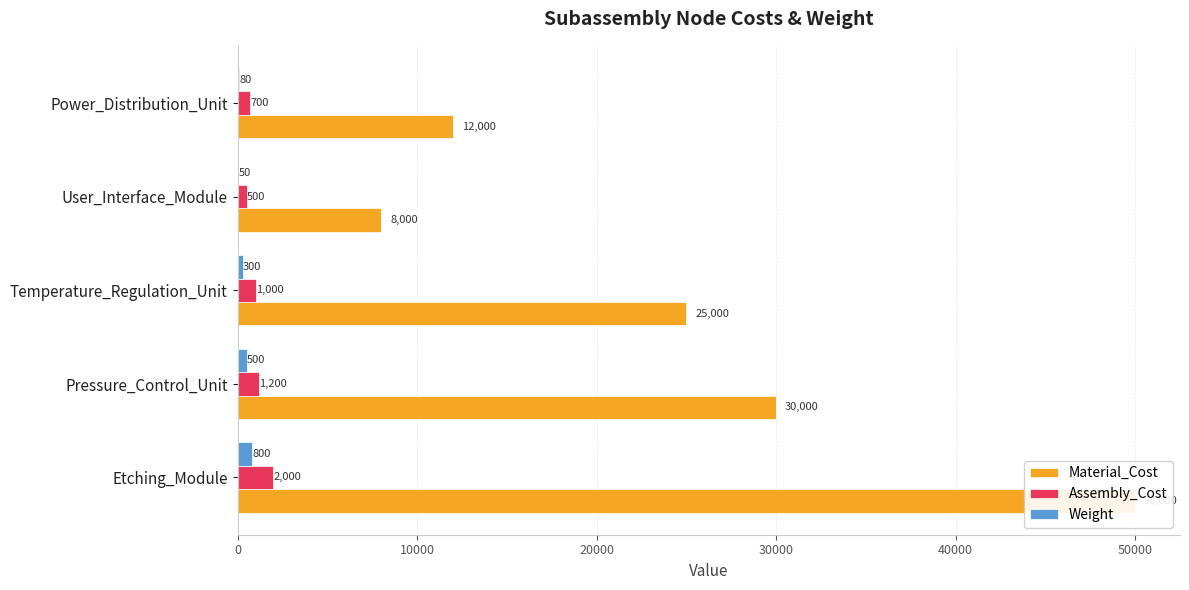

Is it true that Assembly_Cost equals 1073 at Power_Distribution_Unit?

False